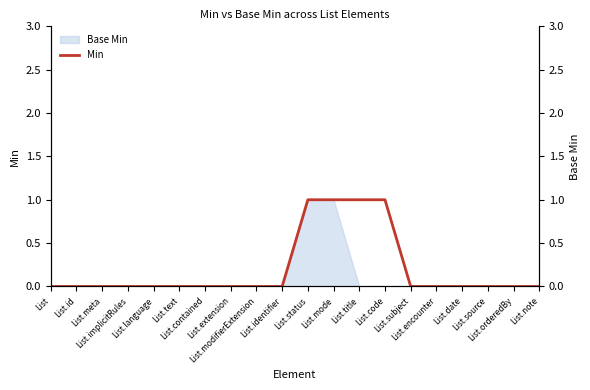

What is the maximum value shown in the chart?

1